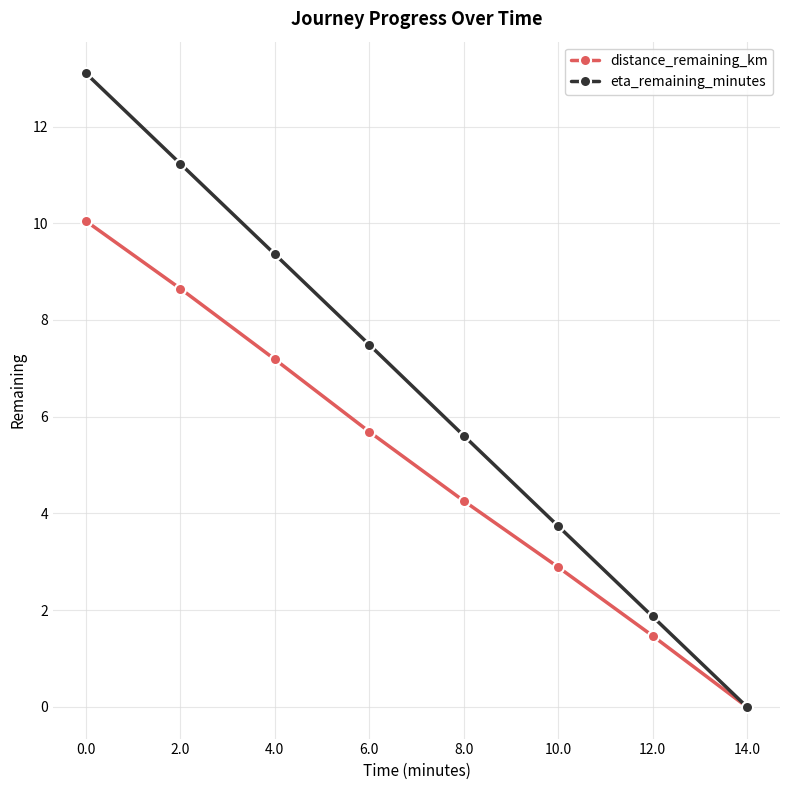

What is the label of the 4th point from the right?

8.0